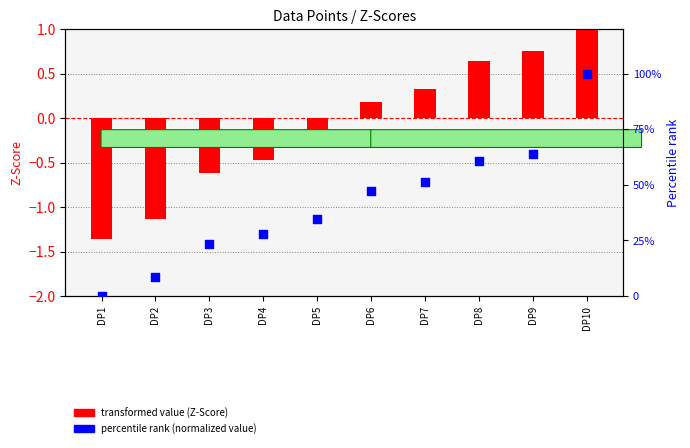

Which series reaches the maximum Y coordinate?

percentile rank (normalized value)